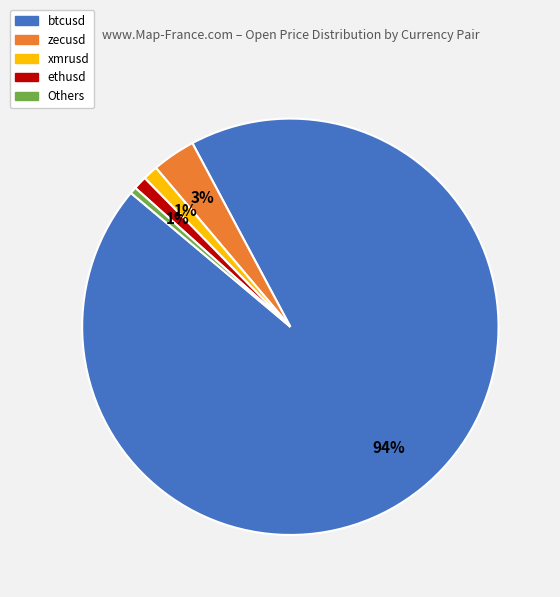

To the nearest percent, what is the average slice percentage?

20%